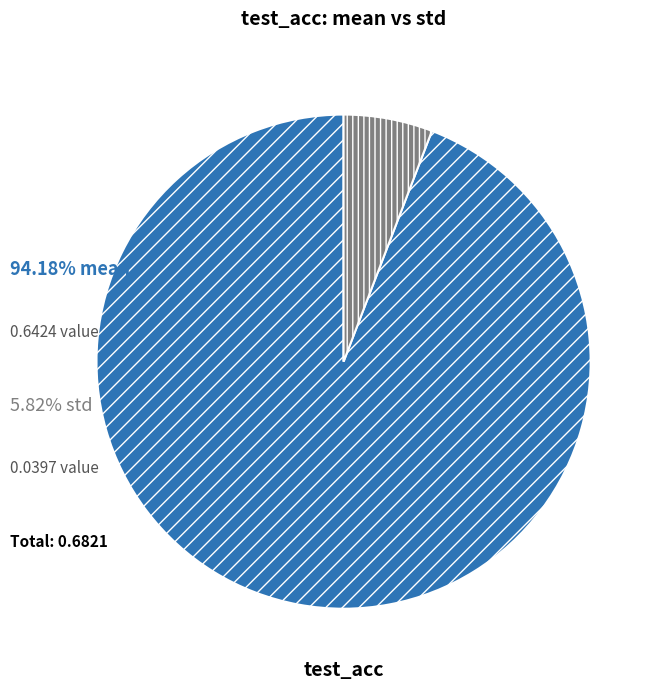

Is there any slice that represents more than half of the pie?

Yes